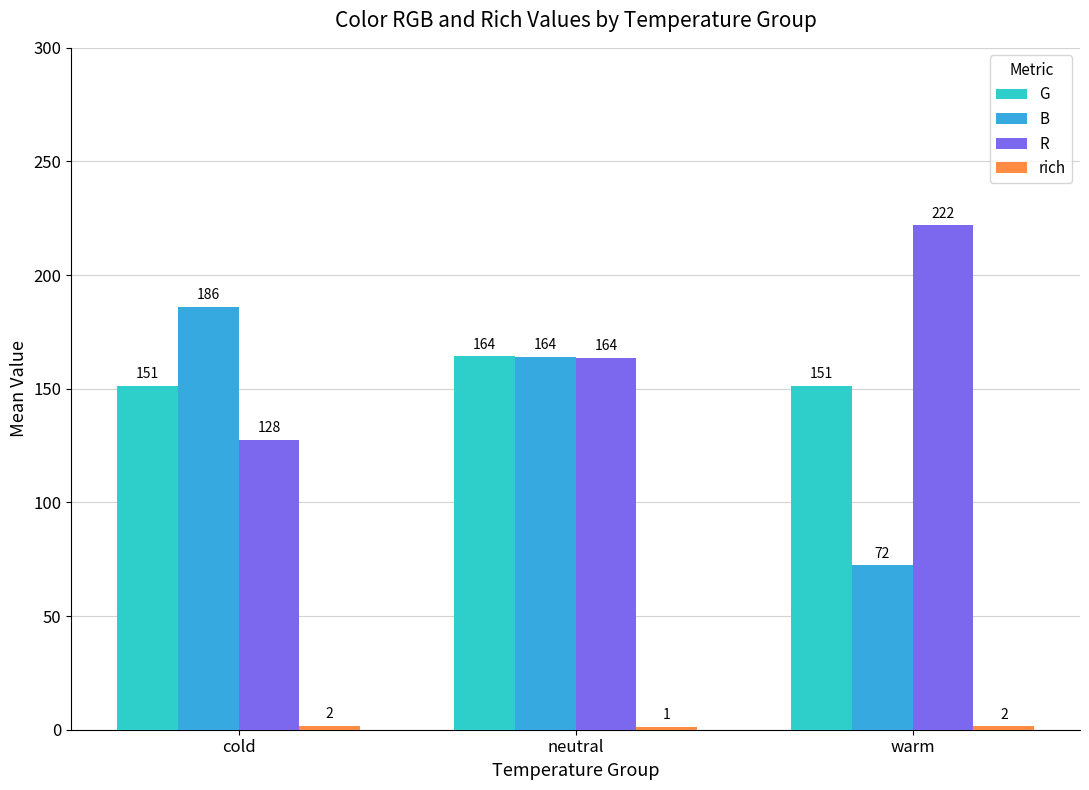

Which series has the largest total across all categories?

R